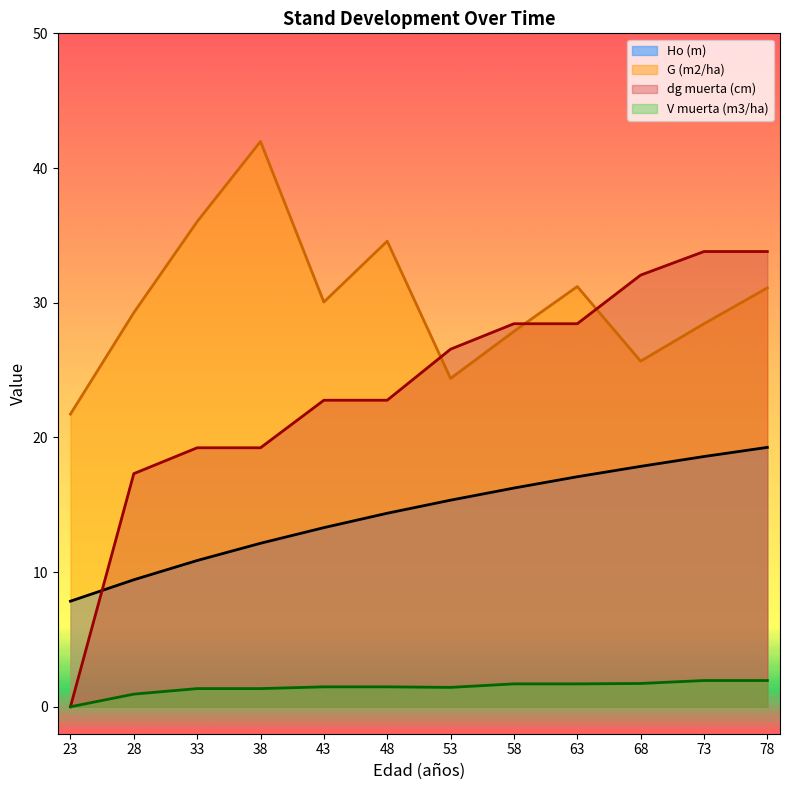

How many lines are shown in the chart?

4